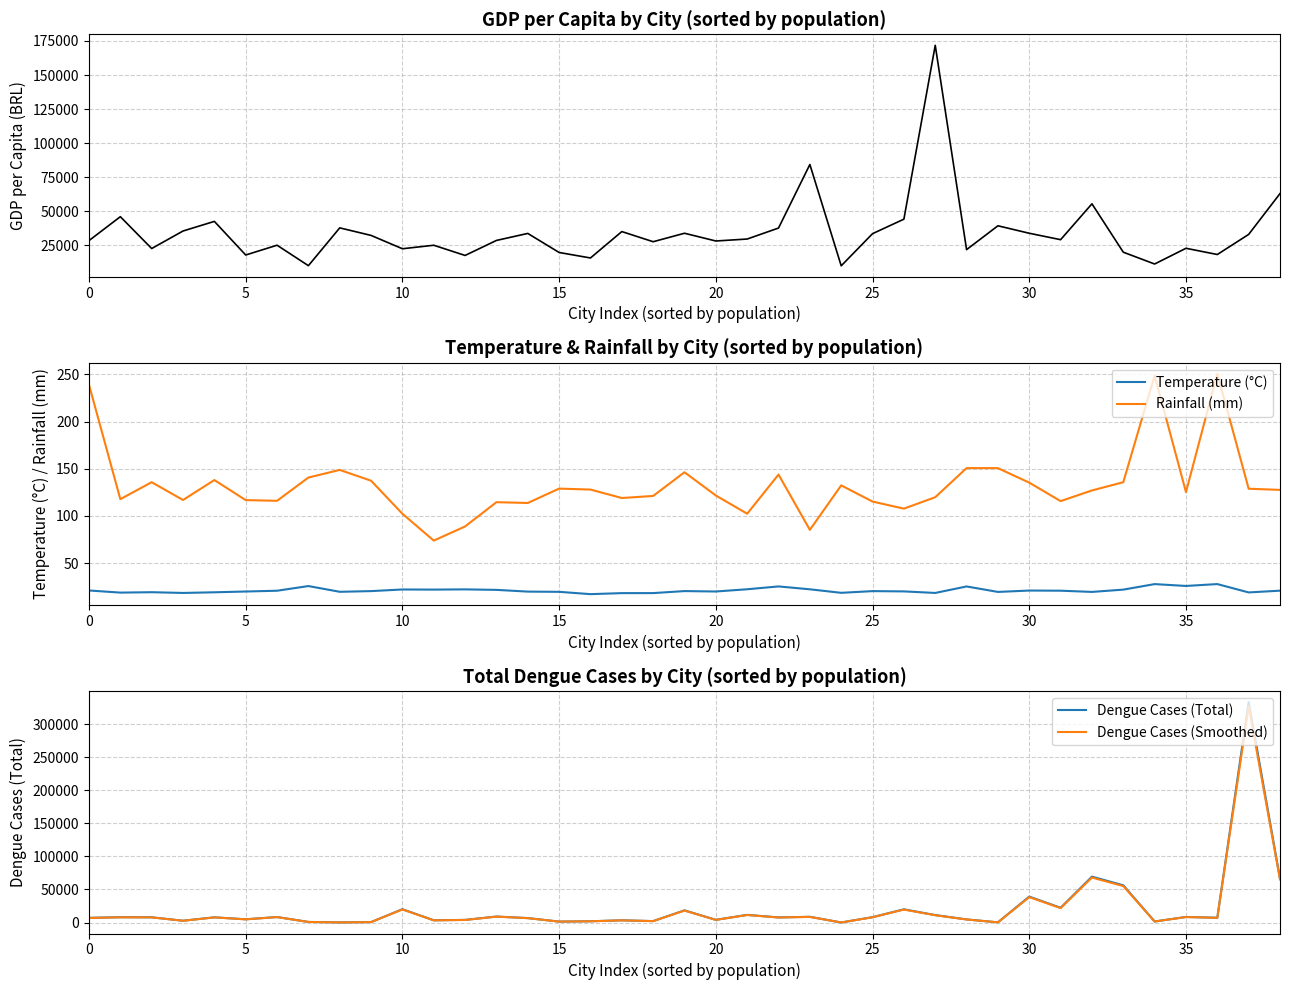

Which series has the widest spread of values?

Dengue Cases (Total)